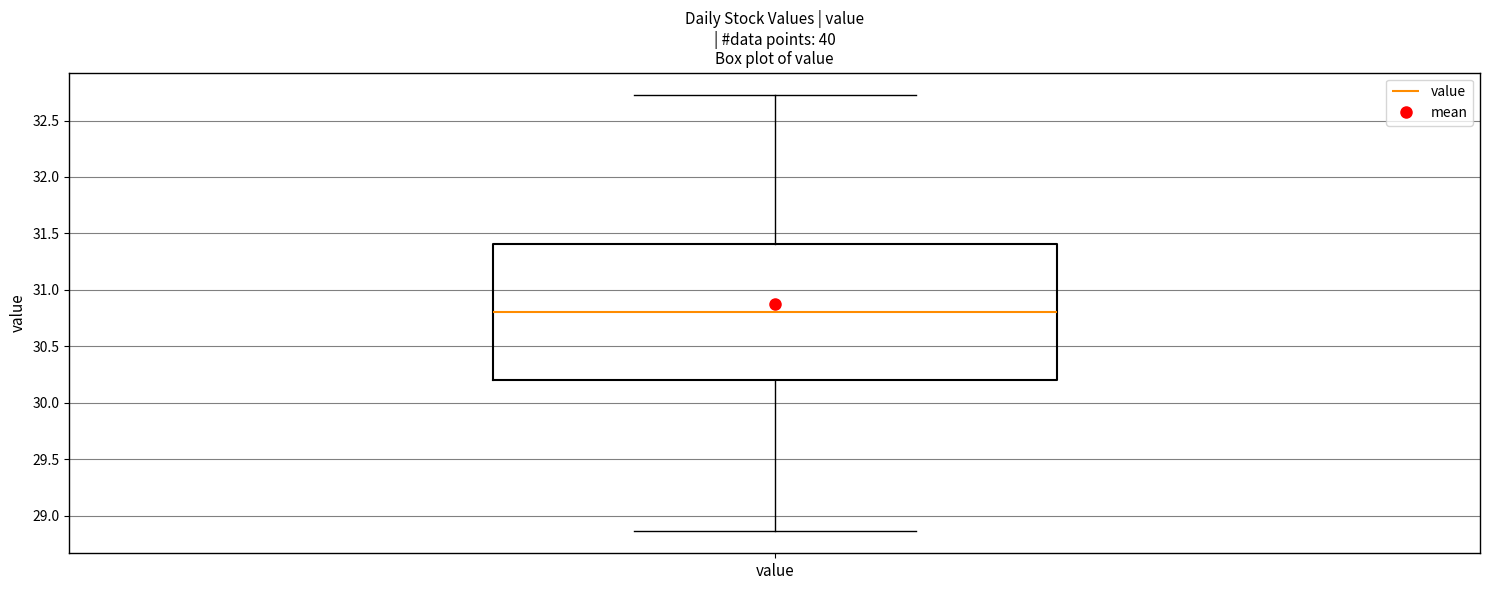

Read this box plot against the y-axis: the position of the median line, the range covered by the box, and the ends of both whiskers. The values are not printed on the chart, so give them approximately, as read against the axis.

median 30.80, box 30.20 to 31.40, whiskers 28.85 to 32.75